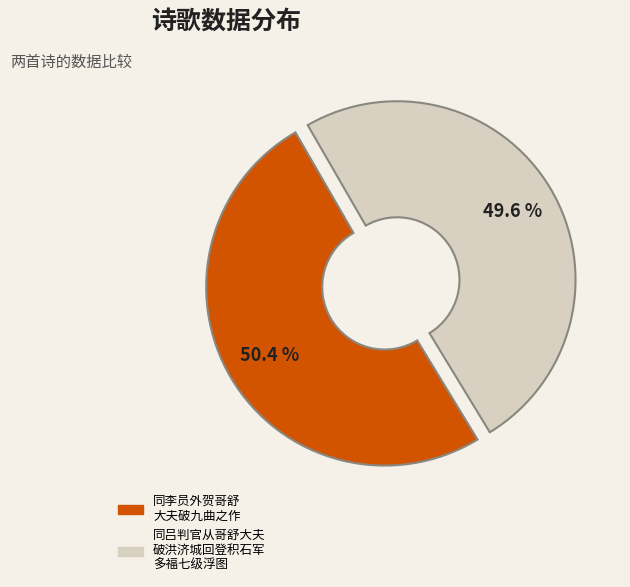

Which category has the biggest portion of the pie?

同李员外贺哥舒 大夫破九曲之作